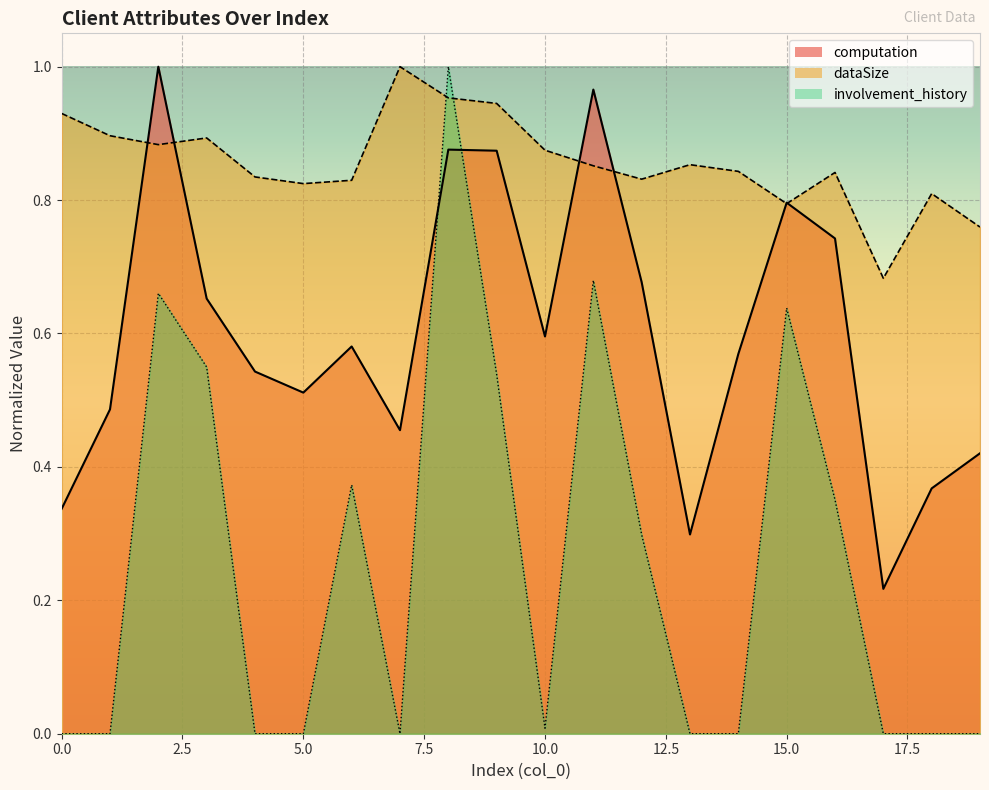

True or false: involvement_history and computation intersect in this chart.

True